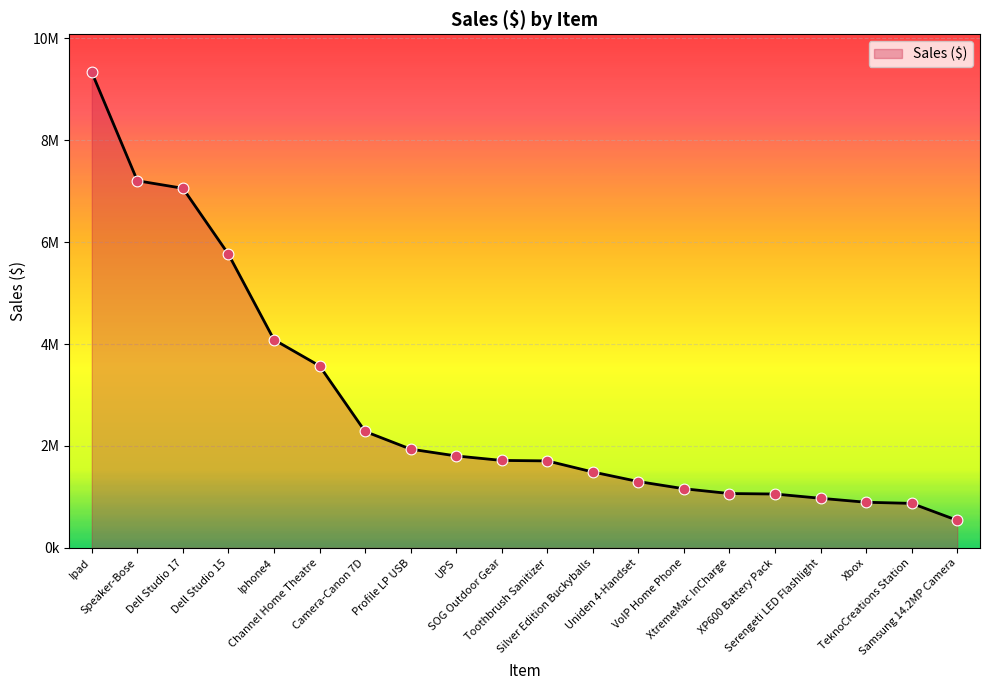

Does the chart have visible grid lines?

Yes